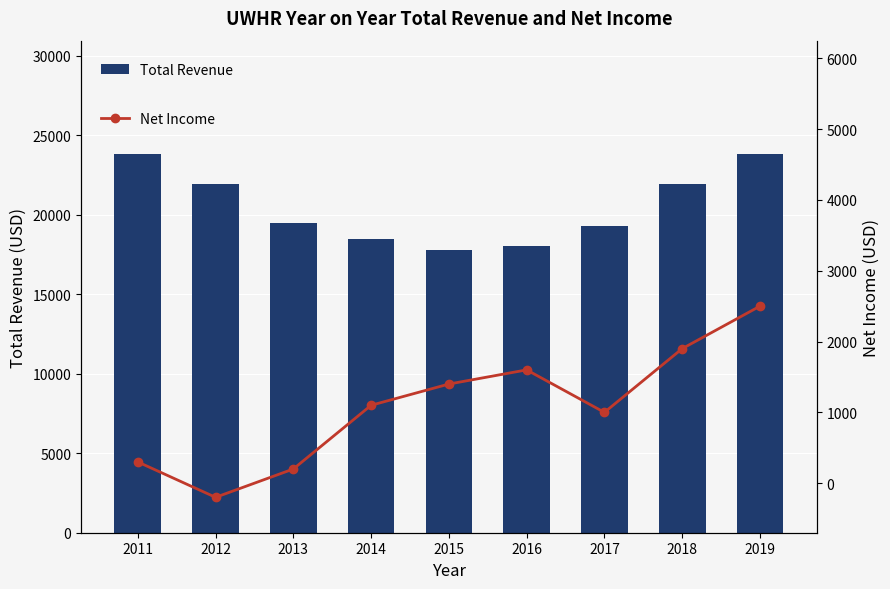

What is the sum of the Total Revenue values at 2012 and 2017?

41200